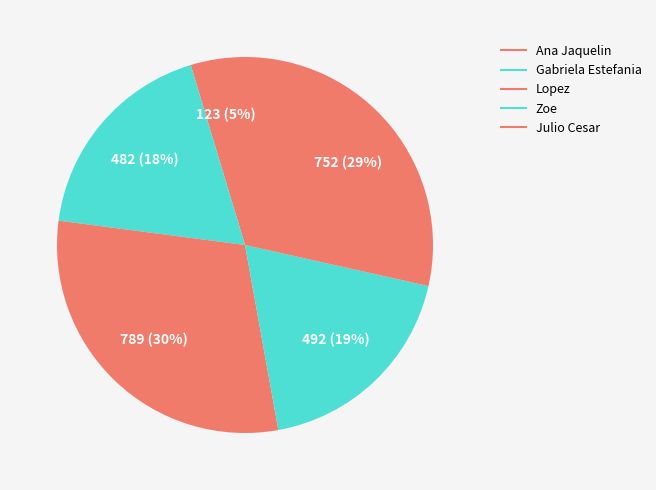

How many slices are in this pie chart?

5